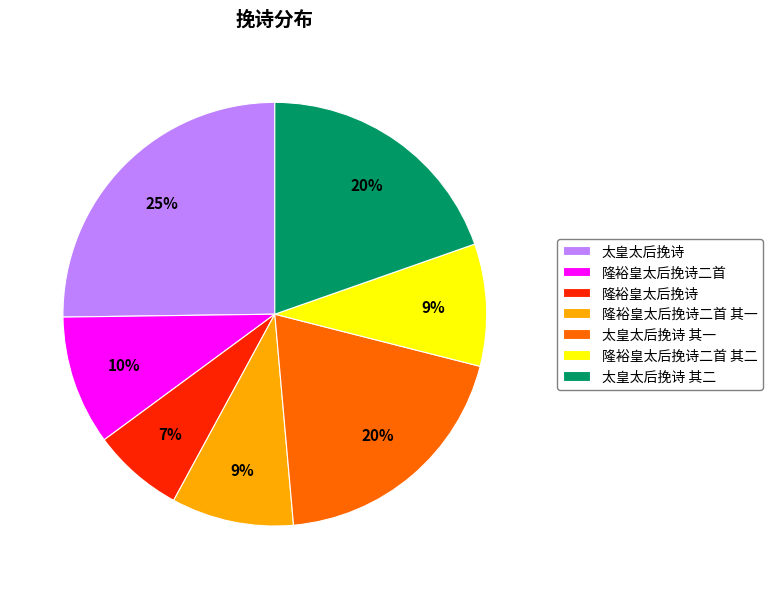

Count the number of slices in the pie.

7